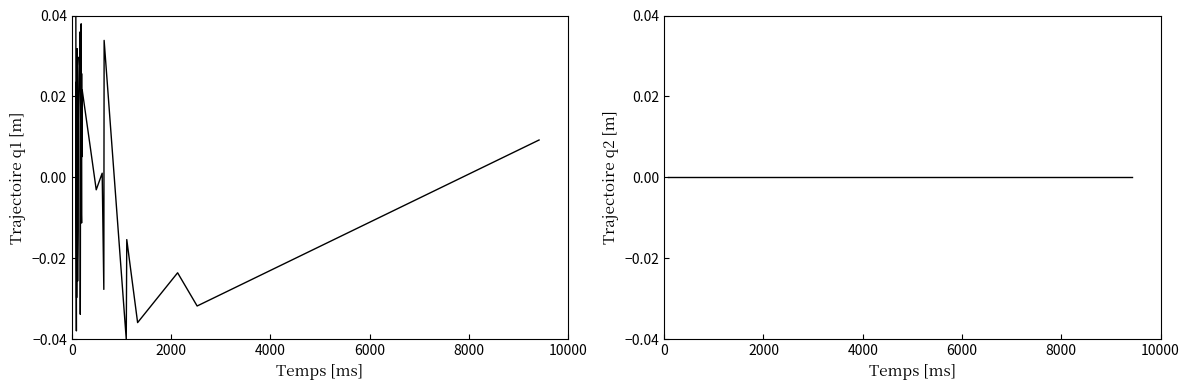

Does the chart have visible grid lines?

No